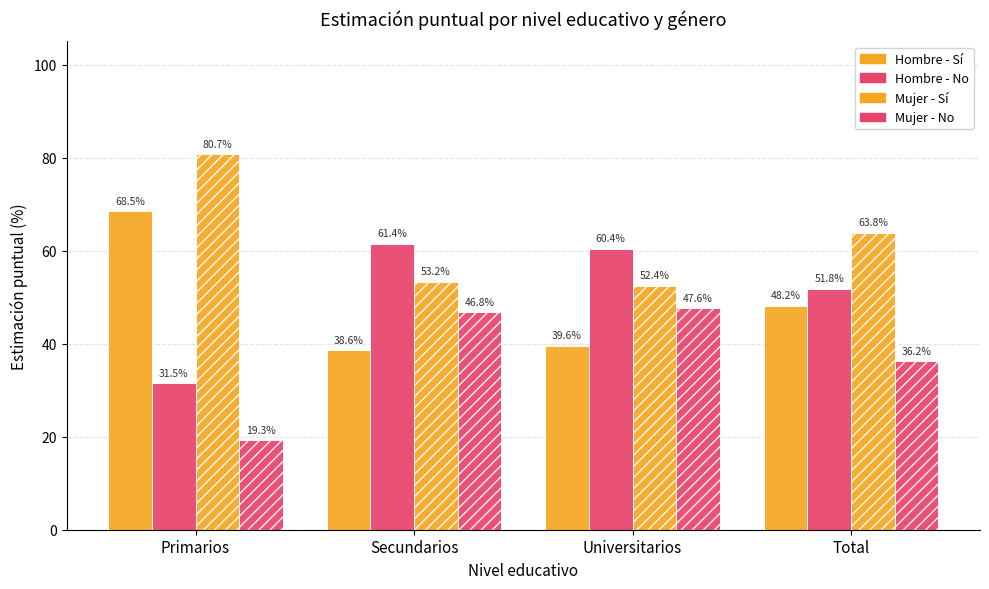

True or false: Mujer - No has a value of 31.5 at Universitarios.

False